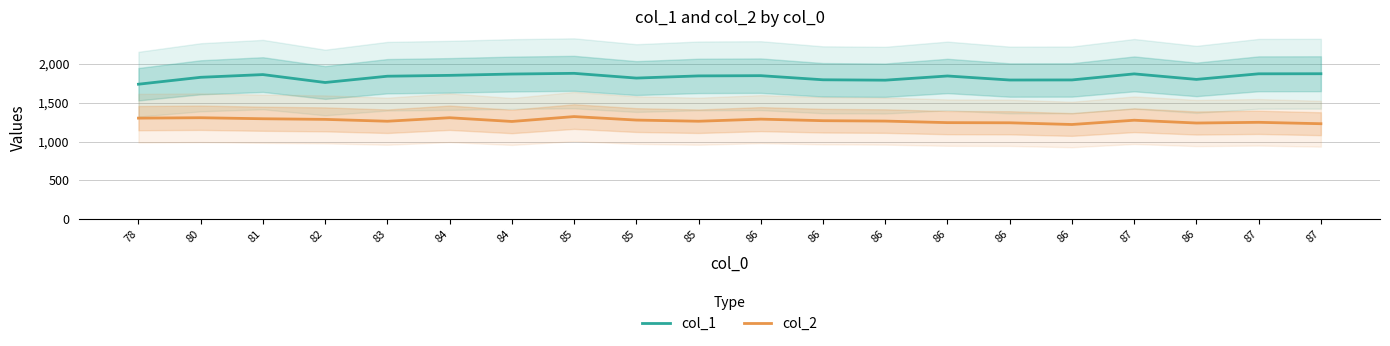

At which category is the sum across all series the highest?

85